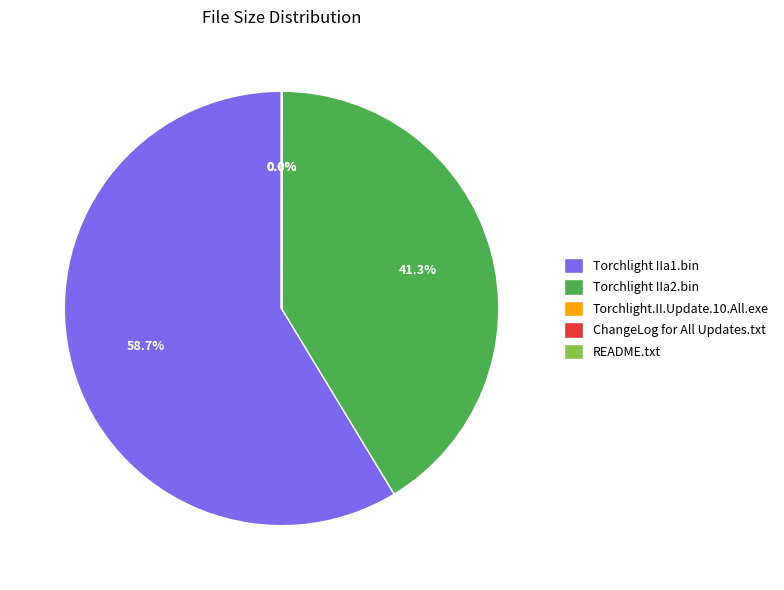

To the nearest percent, what portion does Torchlight IIa2.bin represent?

41%